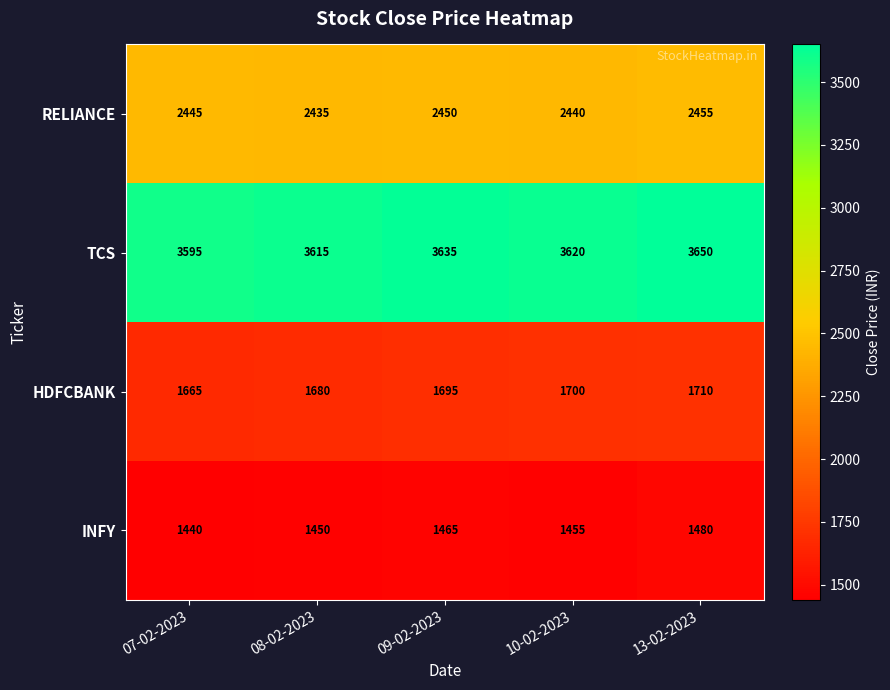

Which series has the widest spread of values?

TCS